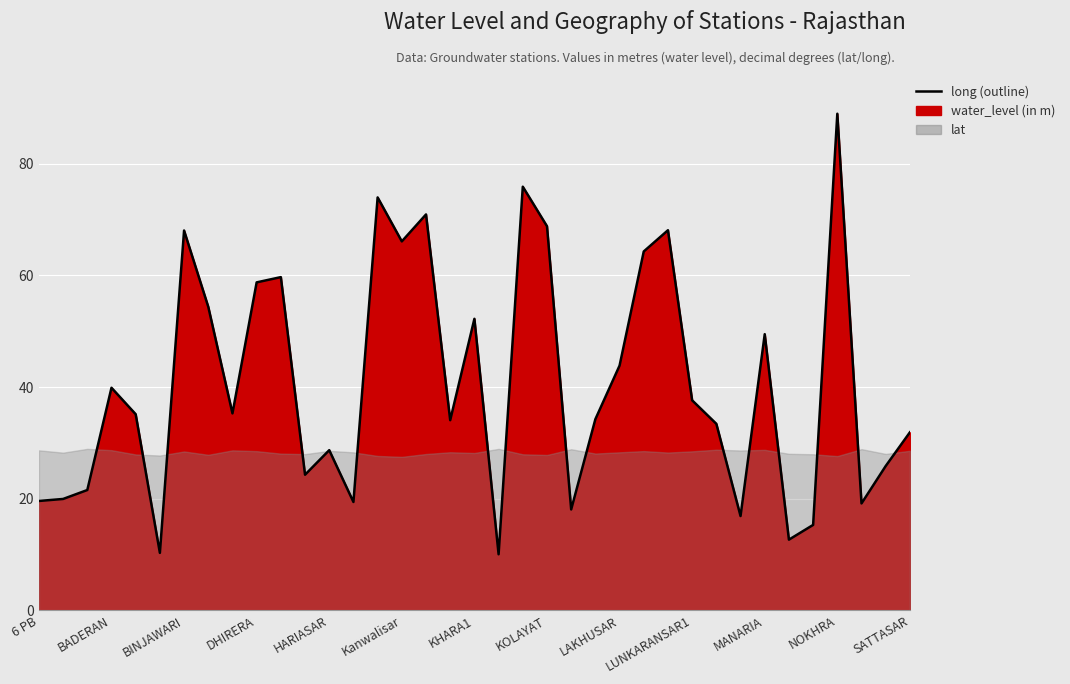

True or false: there are more than 2 points higher than both neighbors.

True